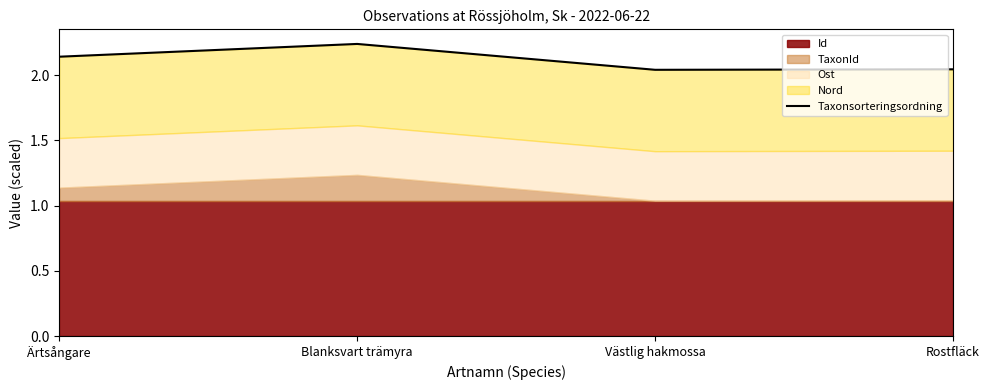

What is the label of the 3rd point from the right?

Blanksvart trämyra